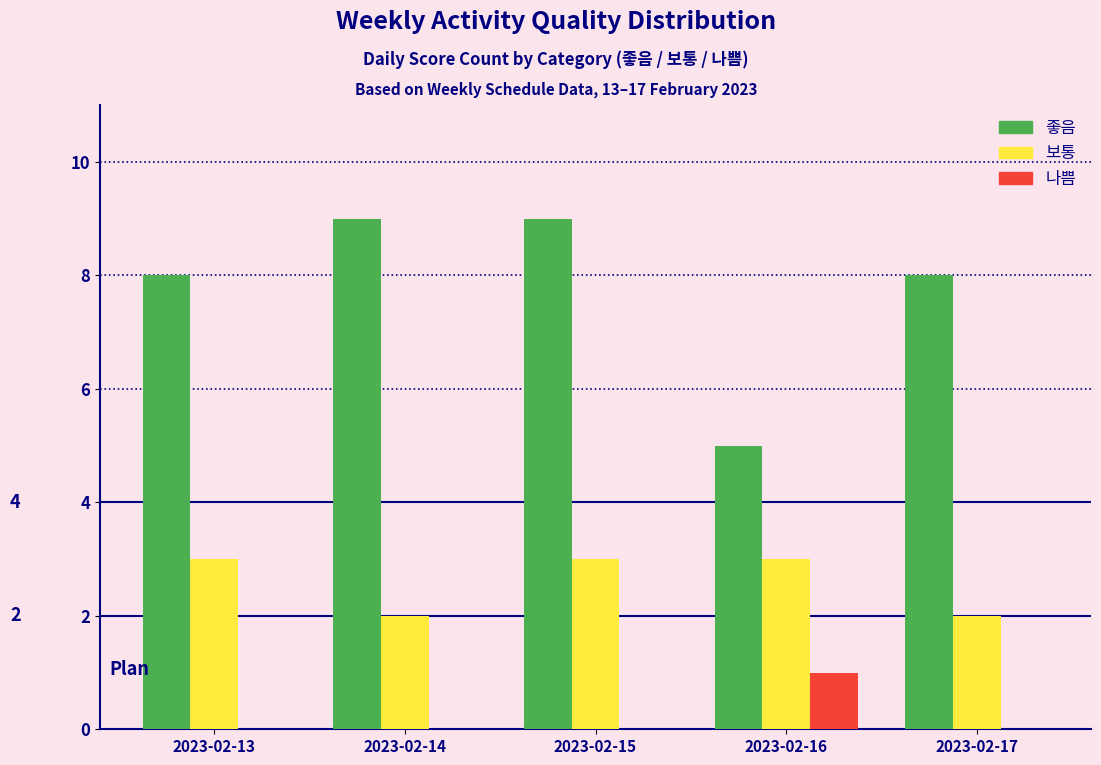

Reading left to right, extract all data points from this chart.

좋음: 2023-02-13=8	2023-02-14=9	2023-02-15=9	2023-02-16=5	2023-02-17=8
보통: 2023-02-13=3	2023-02-14=2	2023-02-15=3	2023-02-16=3	2023-02-17=2
나쁨: 2023-02-13=0	2023-02-14=0	2023-02-15=0	2023-02-16=1	2023-02-17=0